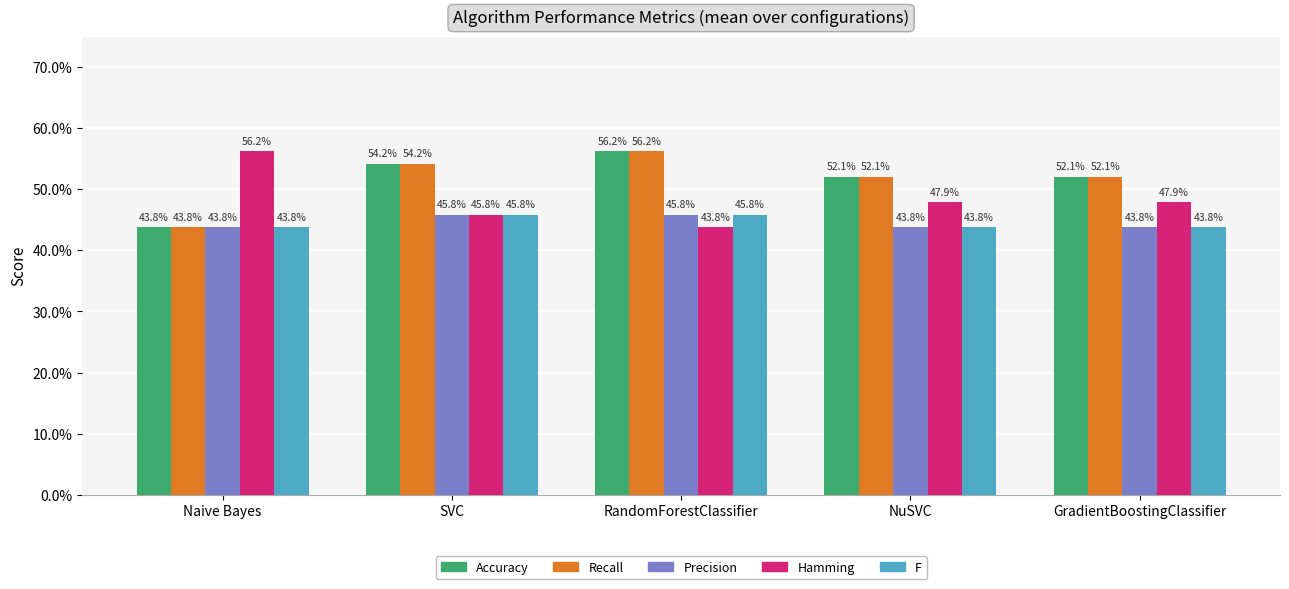

What is the label of the 5th bar from the right?

Naive Bayes